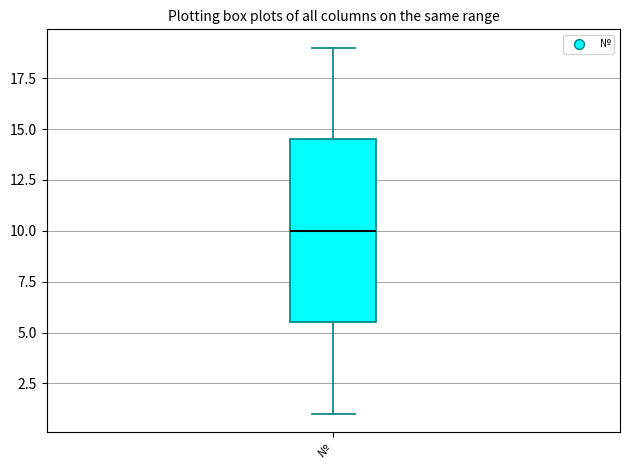

Where is the lower edge of the box for № on the y-axis? The values are not printed on the chart, so give them approximately, as read against the axis.

5.5